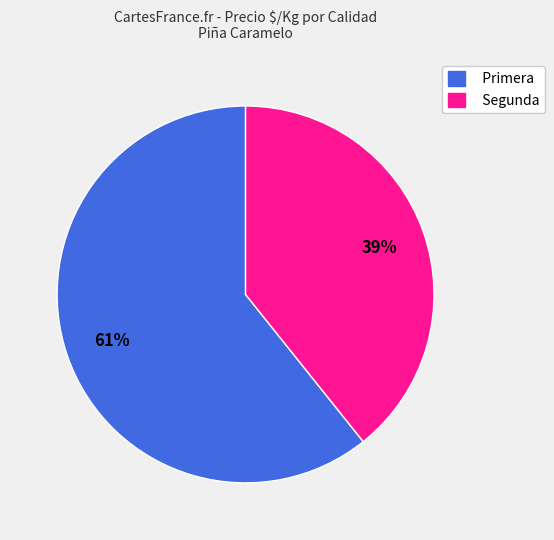

How many slices are in this pie chart?

2